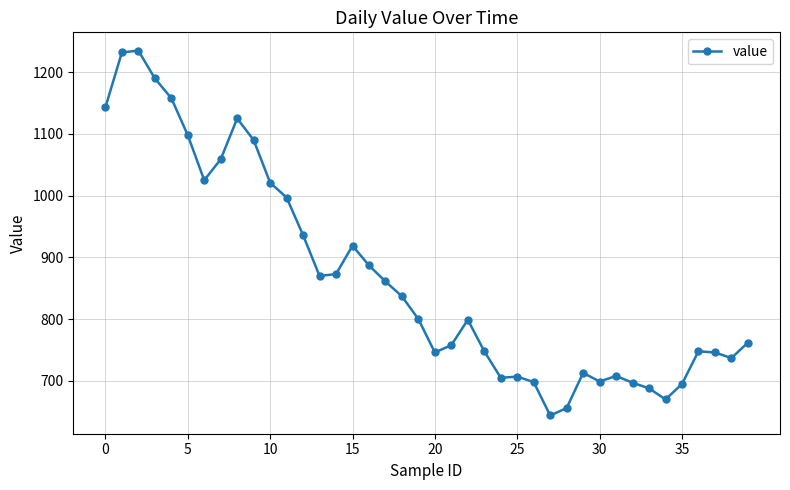

What is the greatest value displayed?

1235